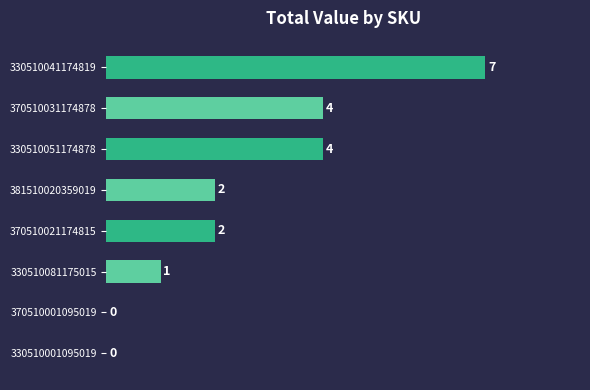

Count the number of data series in this chart.

1